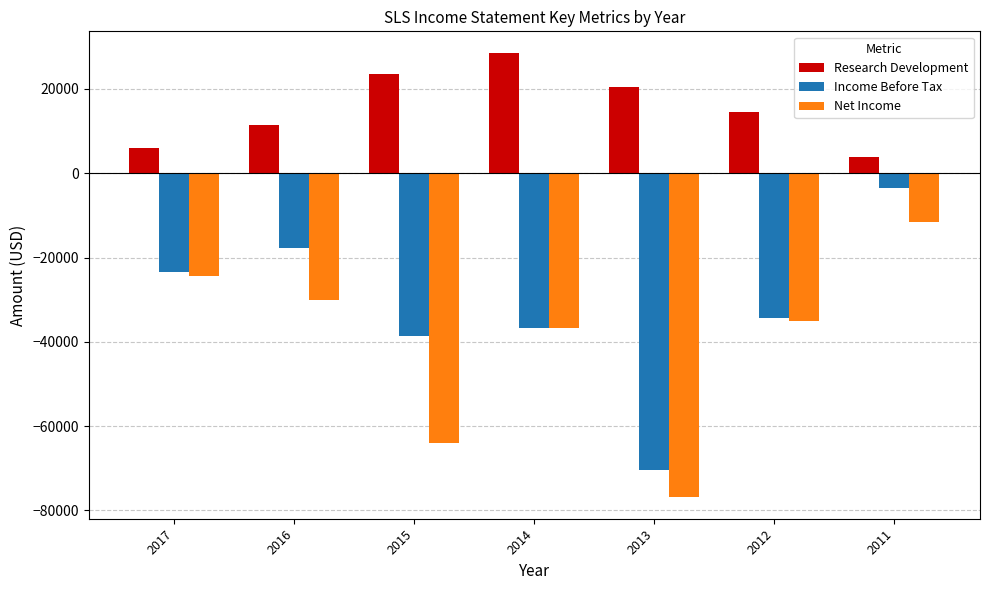

What is the value of the Research Development bar at the 5th from the left?

20400